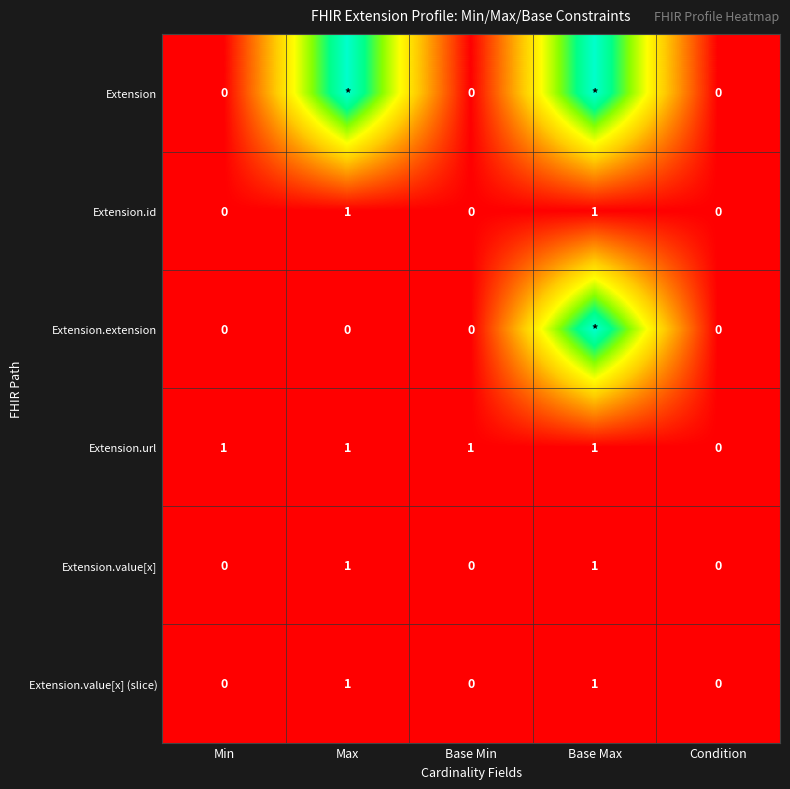

Between Base Min and Condition, which series saw the biggest shift?

Extension.url